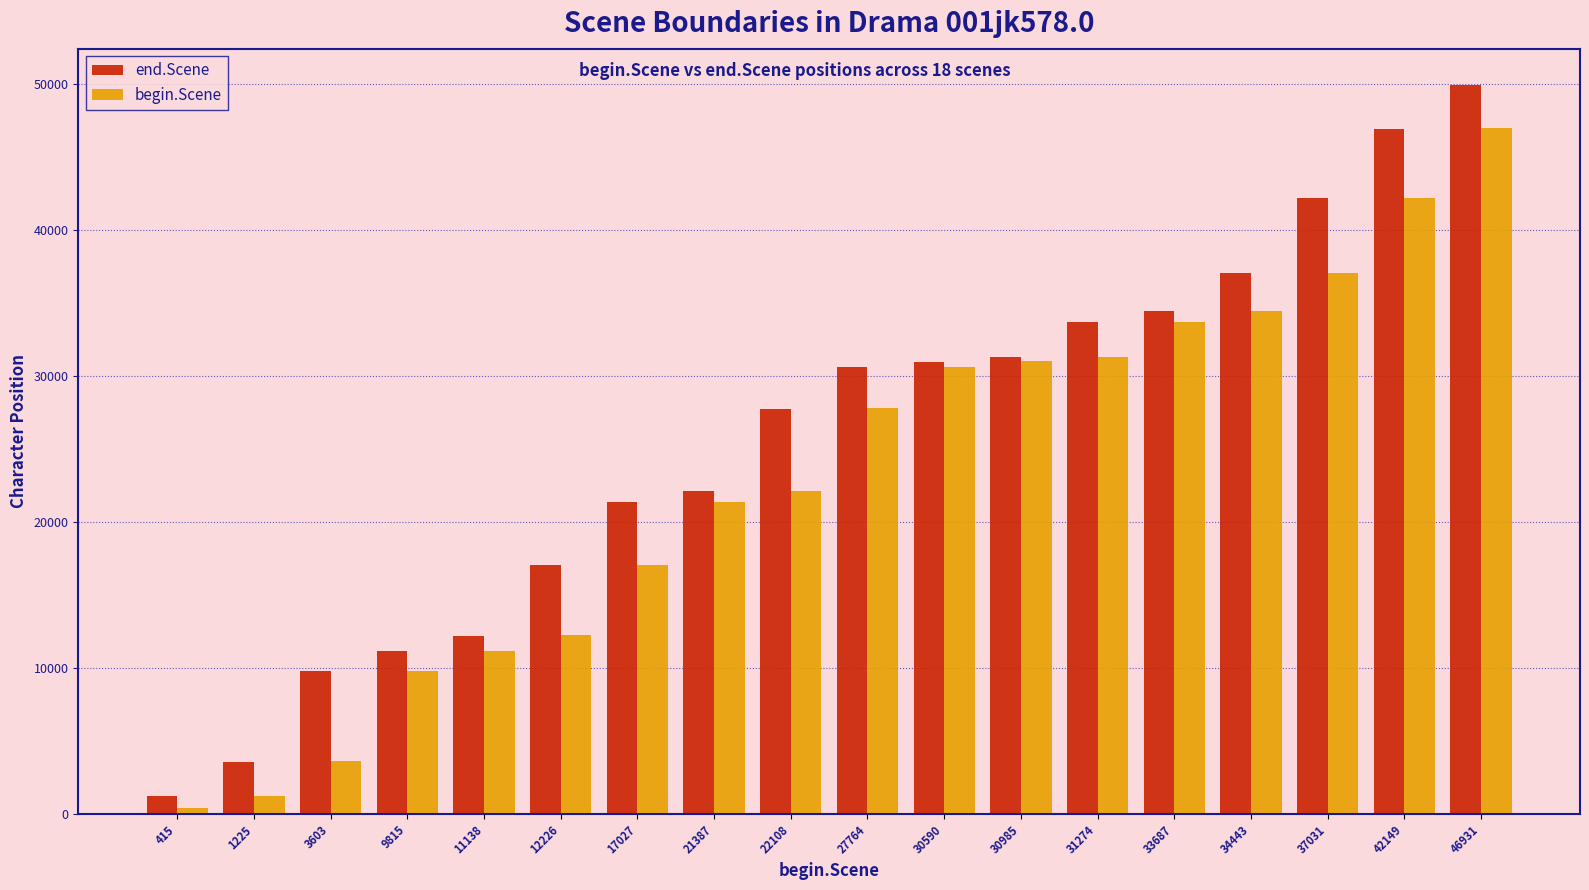

What is the sum of all begin.Scene values?

413798